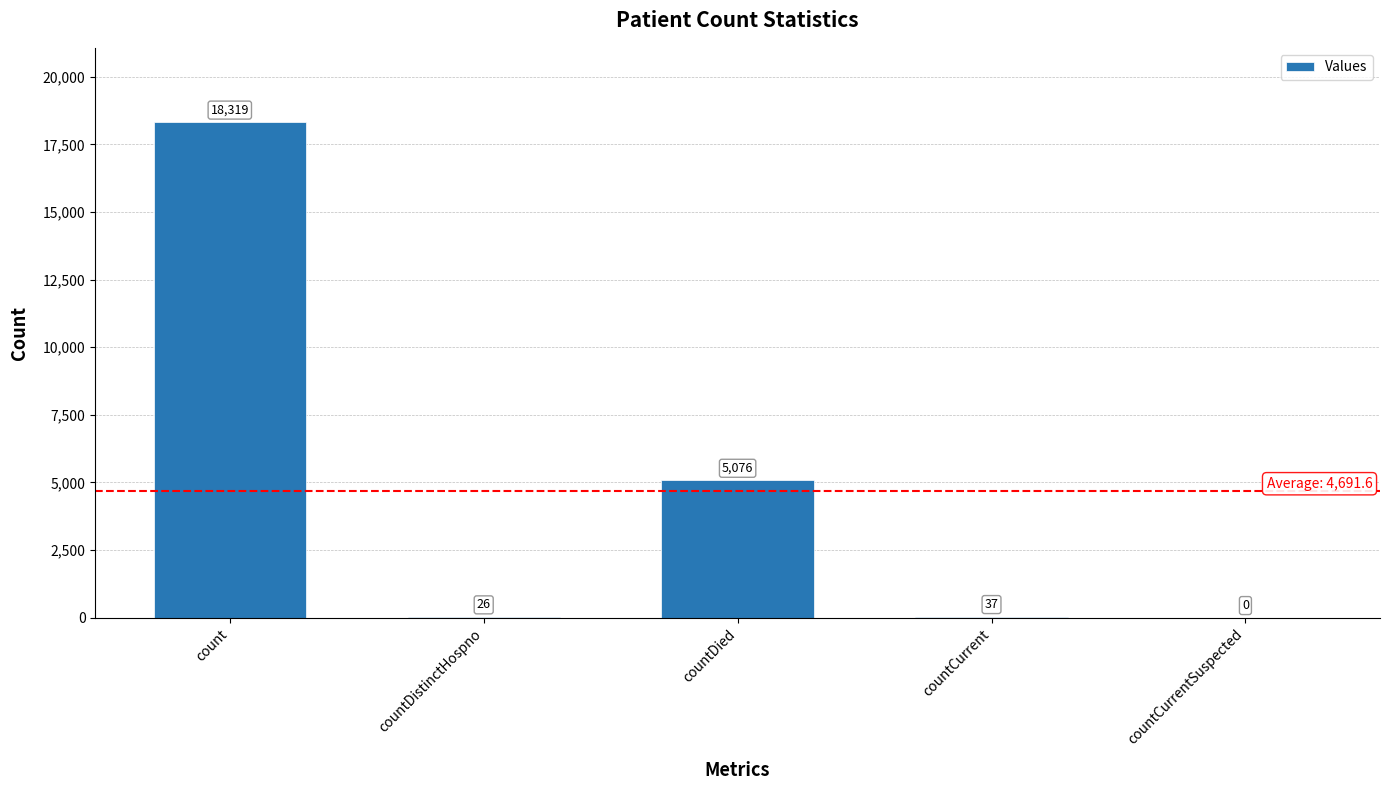

Is it true that the value at countDistinctHospno is 26?

True